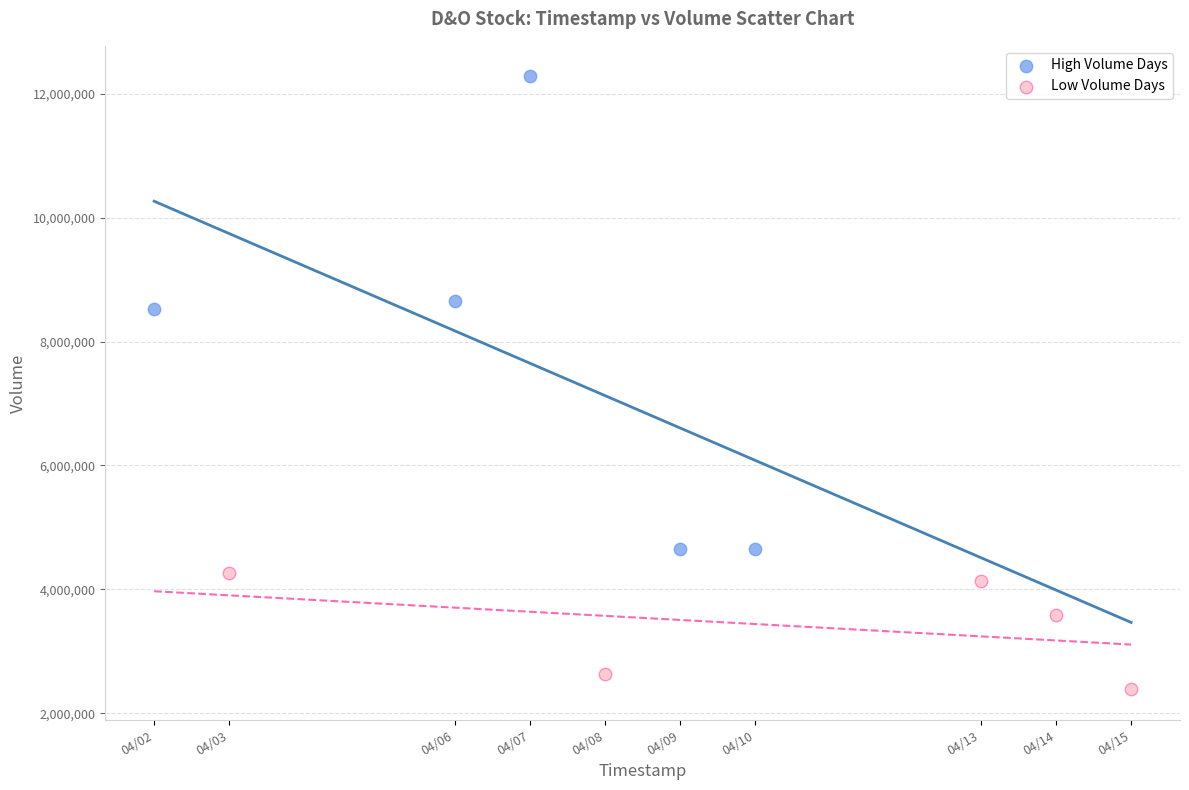

Which series reaches the maximum Y coordinate?

High Volume Days